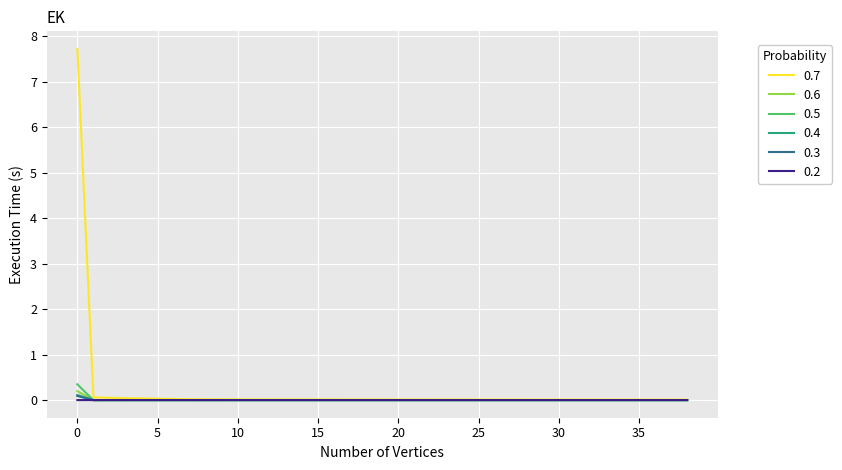

Which series has the largest range (max minus min)?

0.7